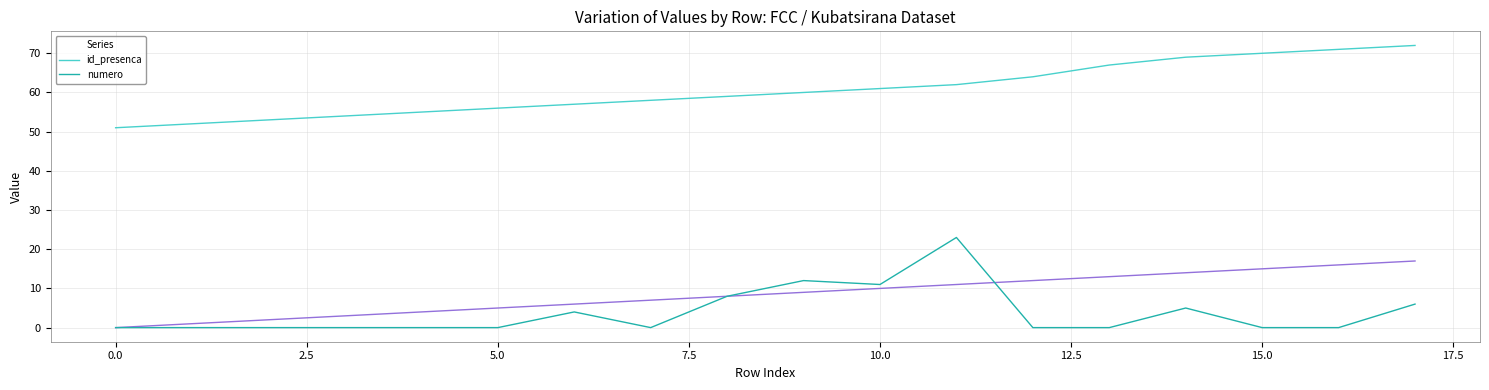

What is the greatest value displayed?

72